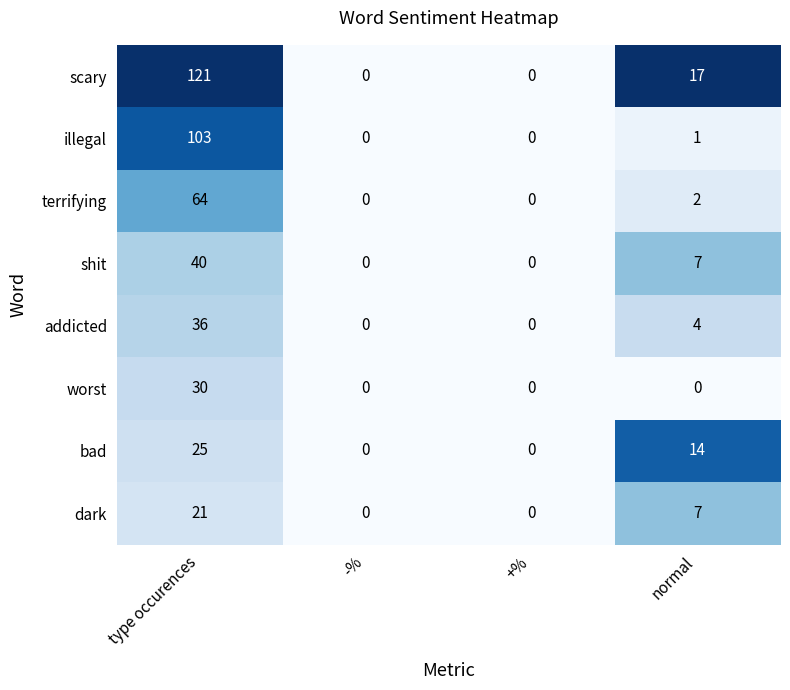

What is the sum of all scary values?

138